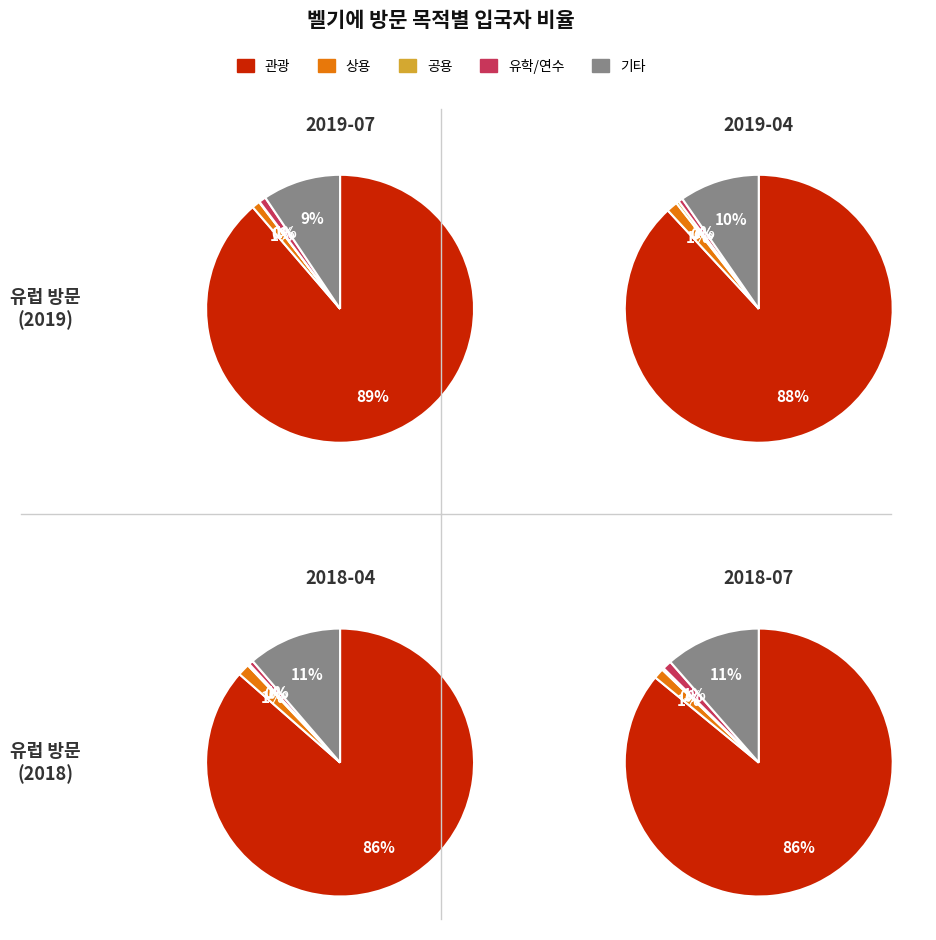

The 기타 slice represents 25% of the pie. True or false?

False